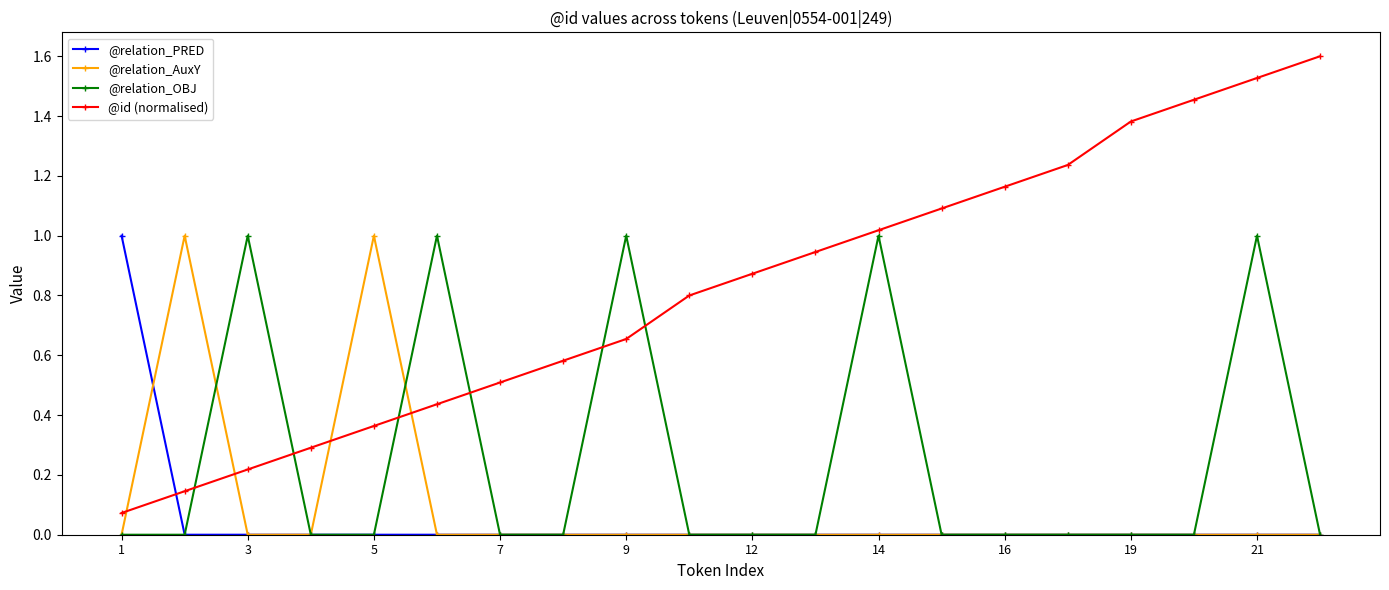

Which series has the largest range (max minus min)?

@id (normalised)